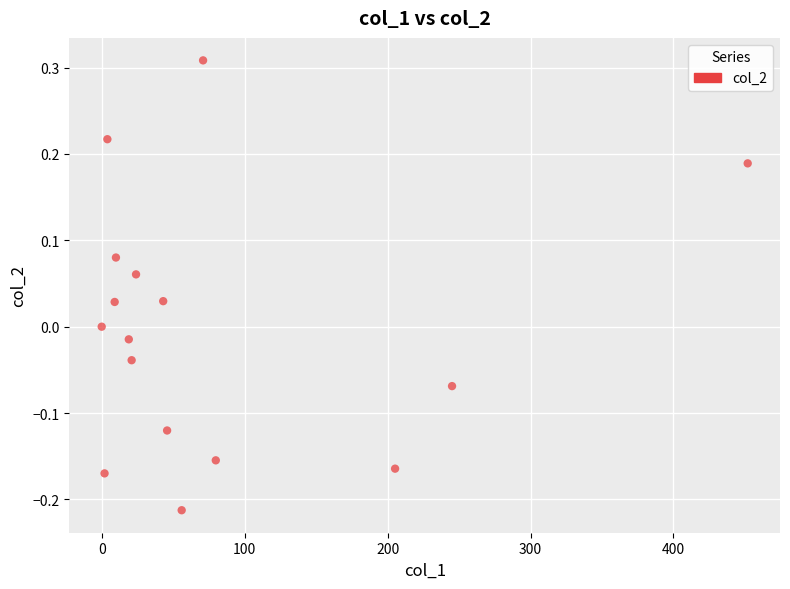

What is the range of Y values (max minus min)?

0.5